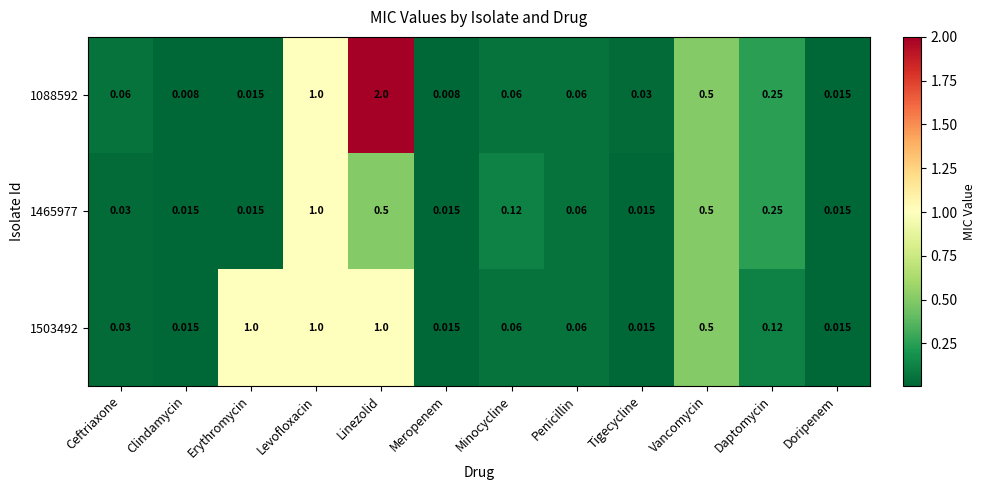

Is the value of 1465977 at Linezolid greater than the value of 1088592 at Tigecycline?

Yes